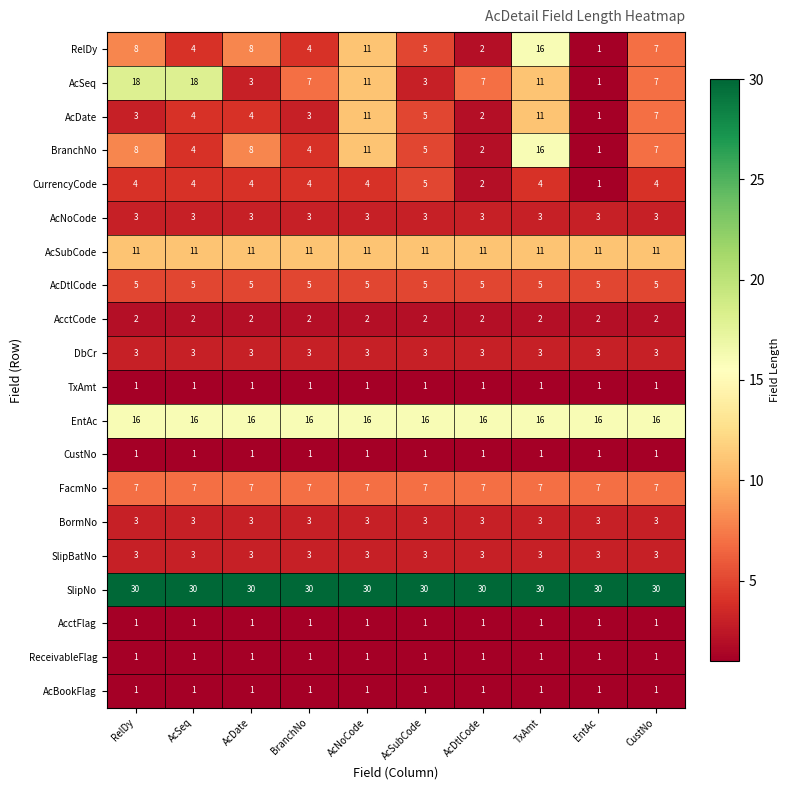

How many data points does each series have?

10